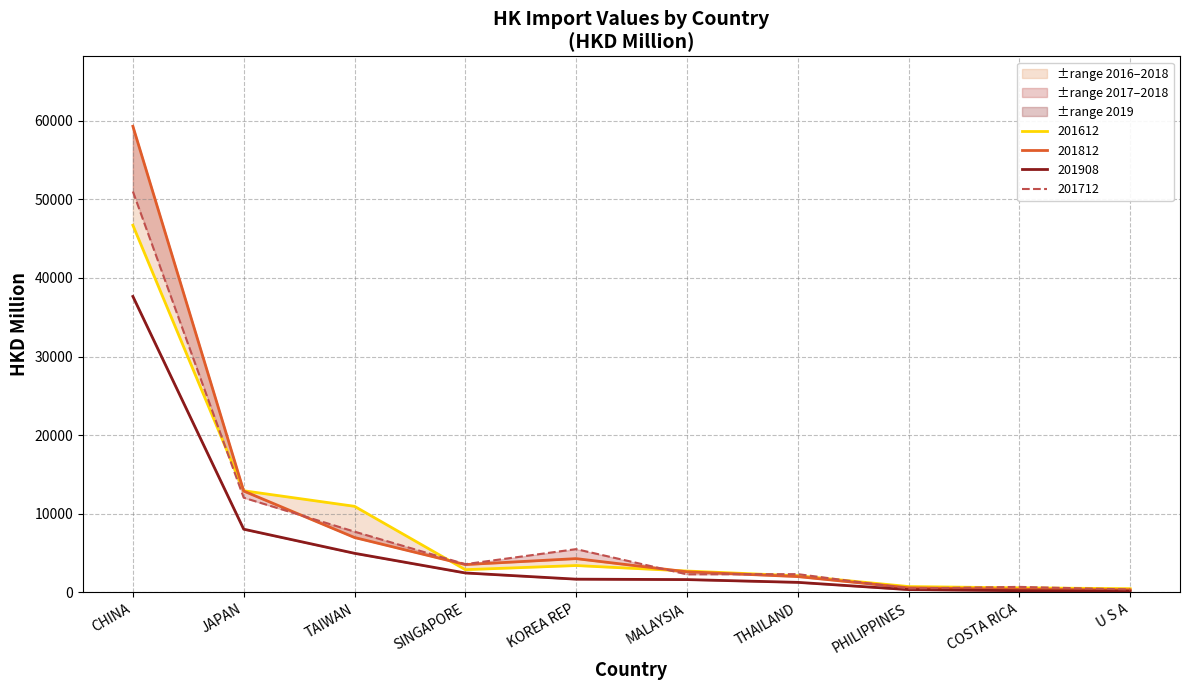

In 201612, how many points are higher than both neighbors (excluding endpoints)?

1